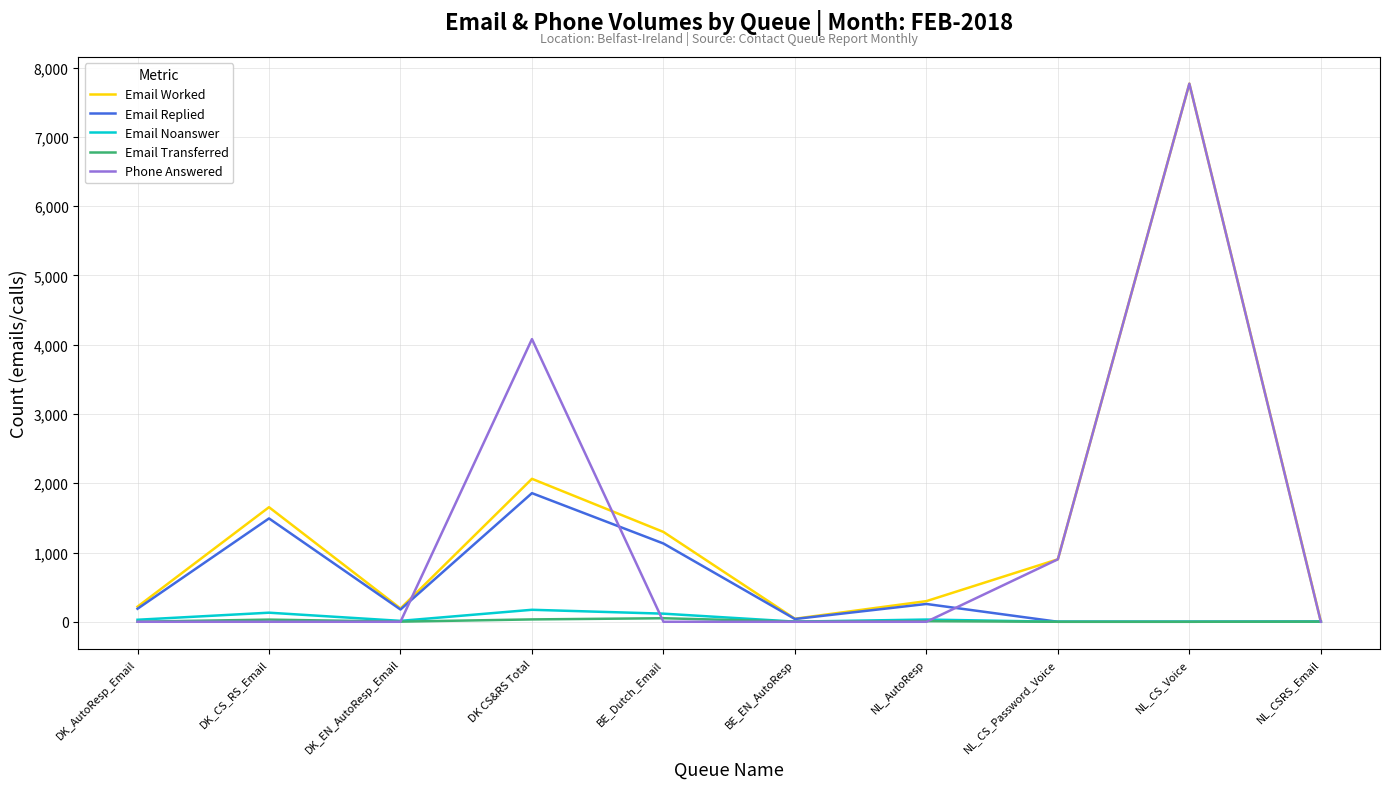

How many lines are shown in the chart?

5